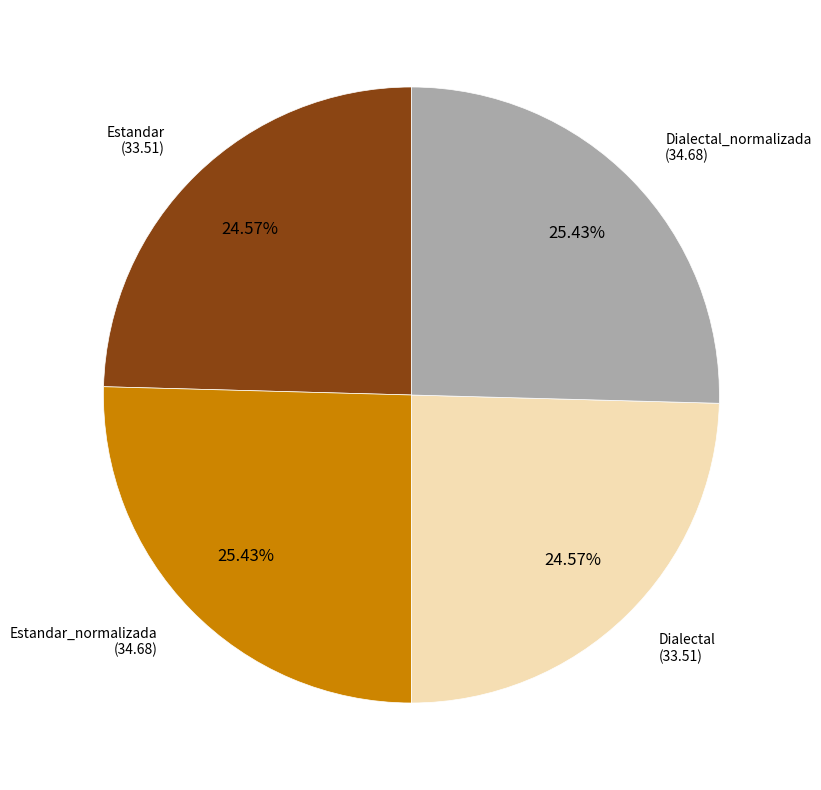

Is there a majority slice in this chart?

No